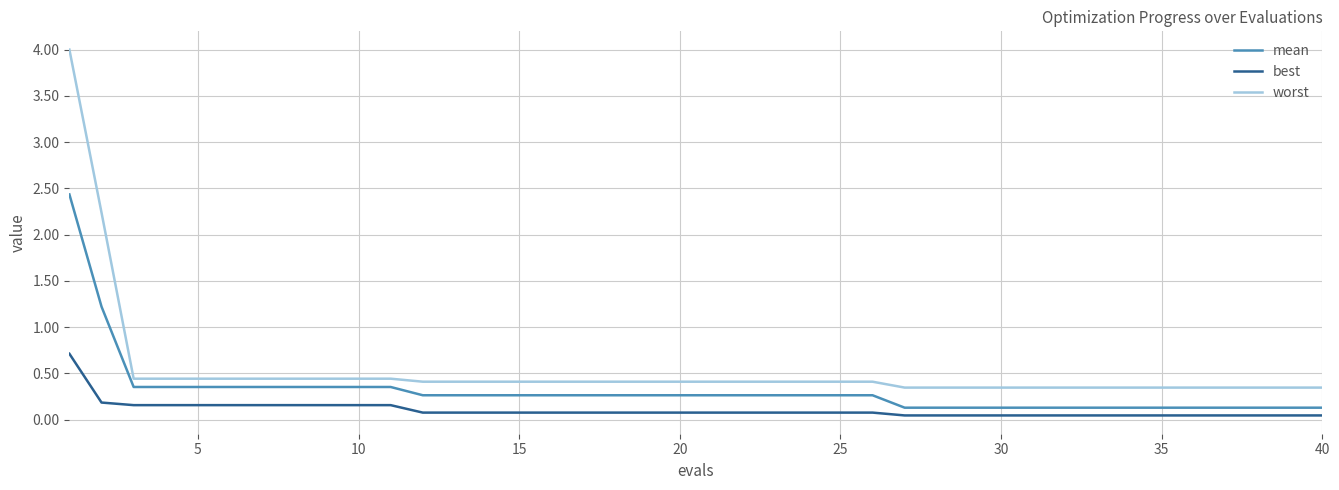

True or false: mean and worst cross at least once.

False